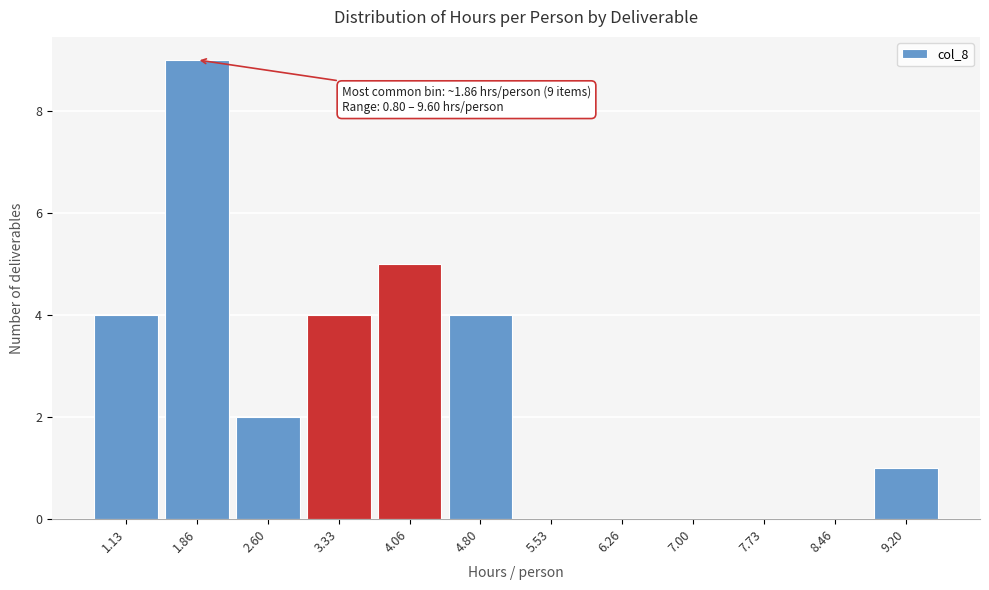

Which range on the x-axis has the tallest bar?

1.5 to 2.3